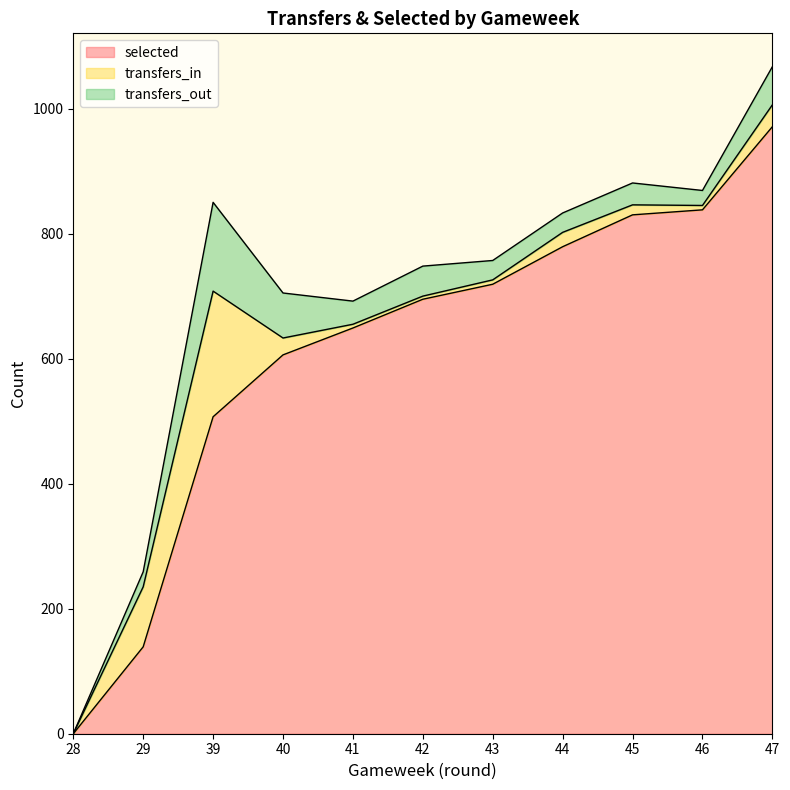

How many times do transfers_out and transfers_in cross each other?

1